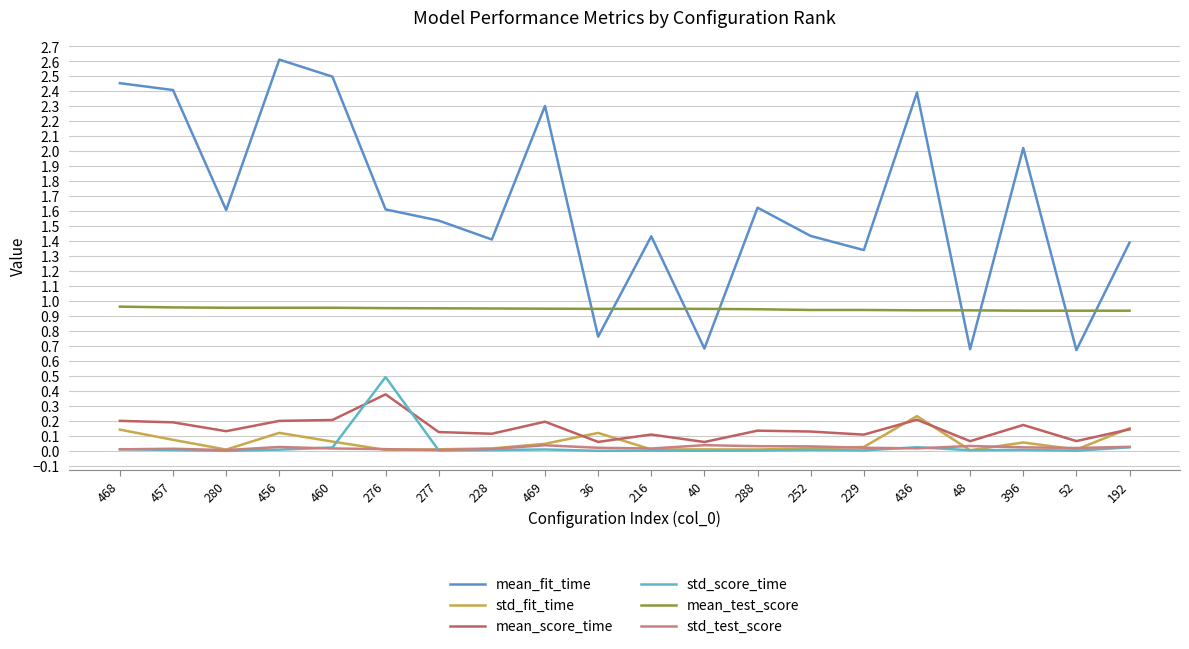

True or false: std_test_score and mean_test_score cross at least once.

False